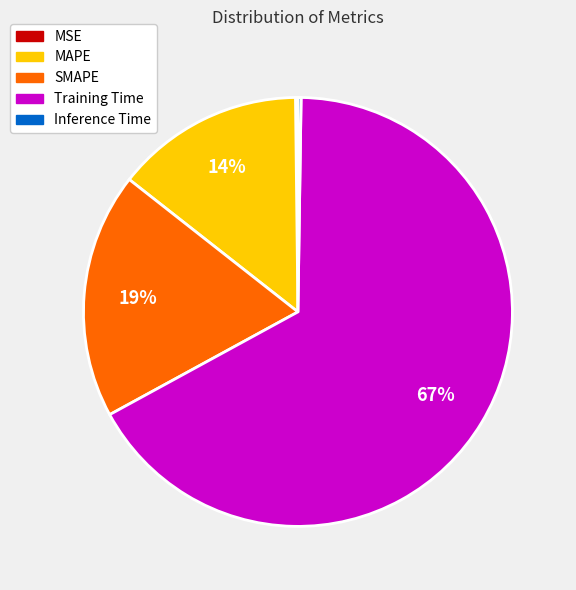

Which slice is the largest?

Training Time